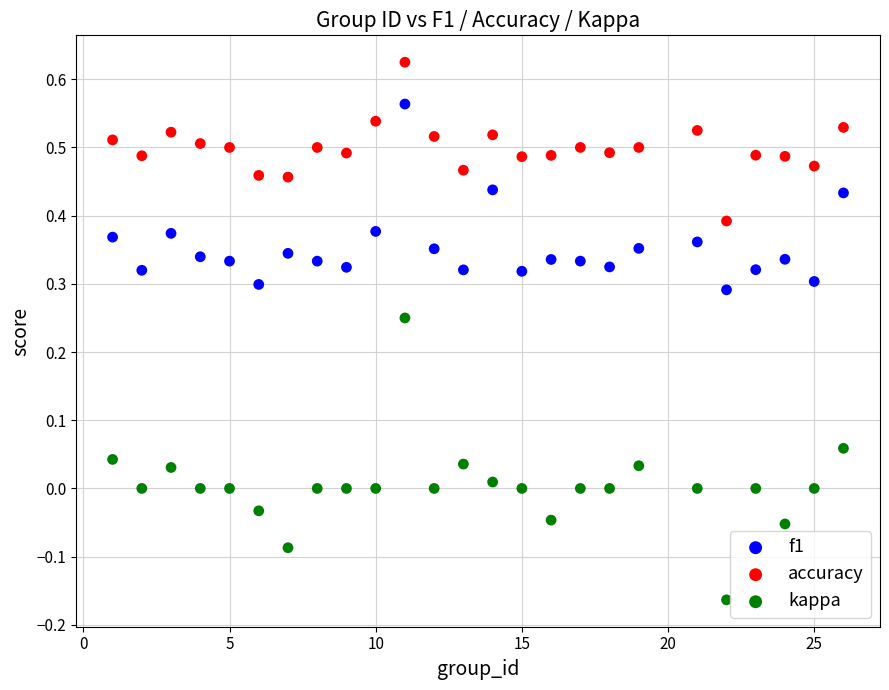

Across all data points, what is the range of X values (max minus min)?

25.0